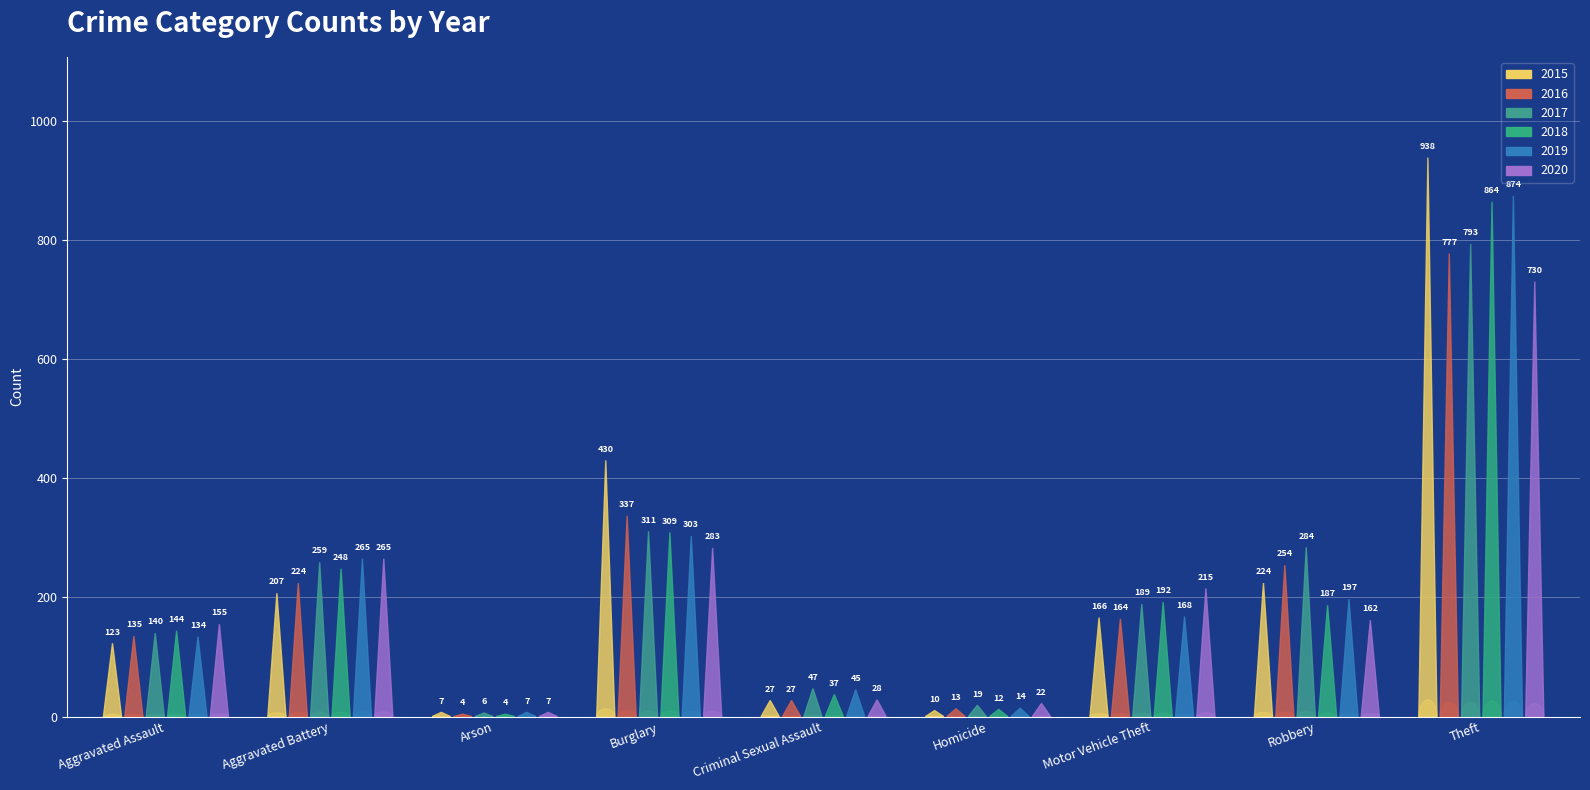

What is the total value across all series at Aggravated Assault?

831